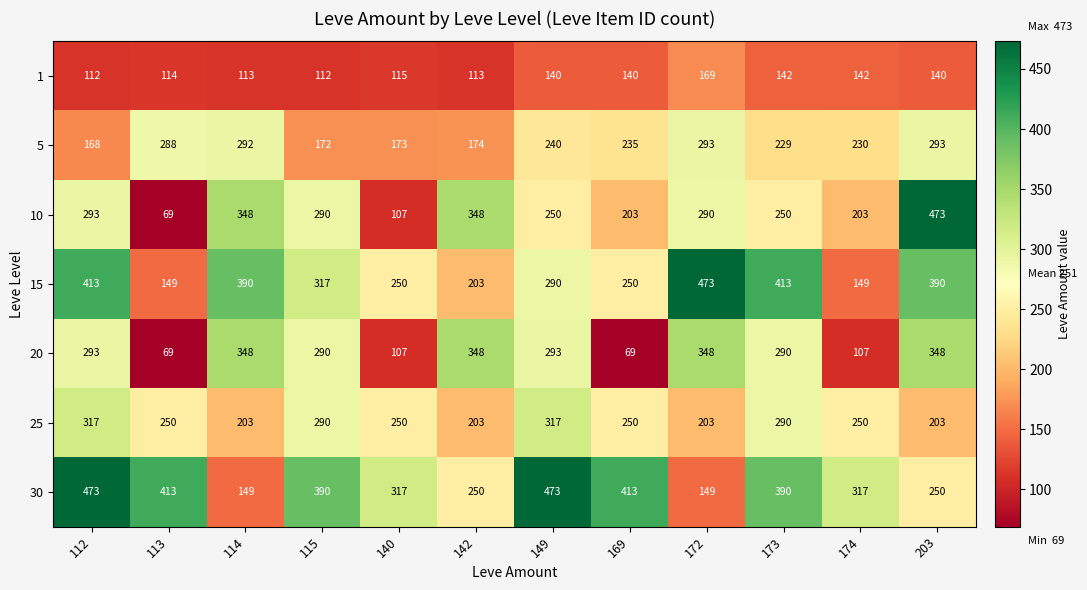

What is the approximate value of 25 at 173, to the nearest 10?

290